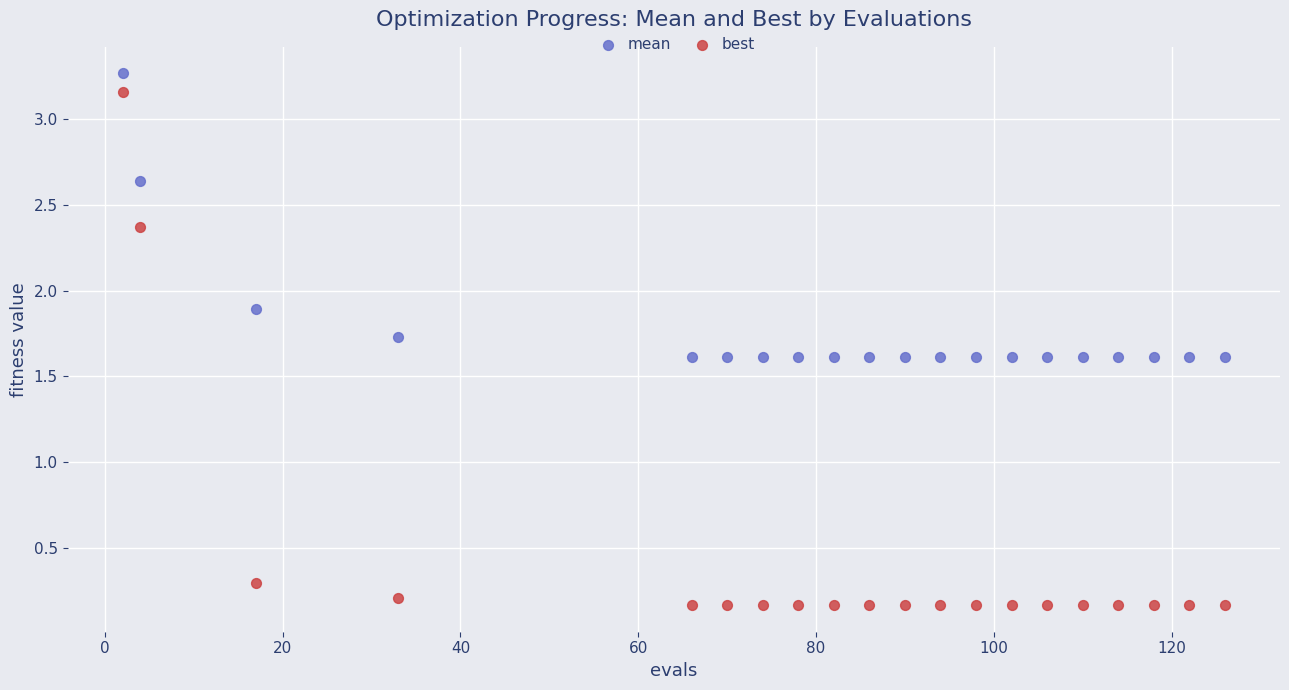

Which series reaches the minimum Y coordinate?

best